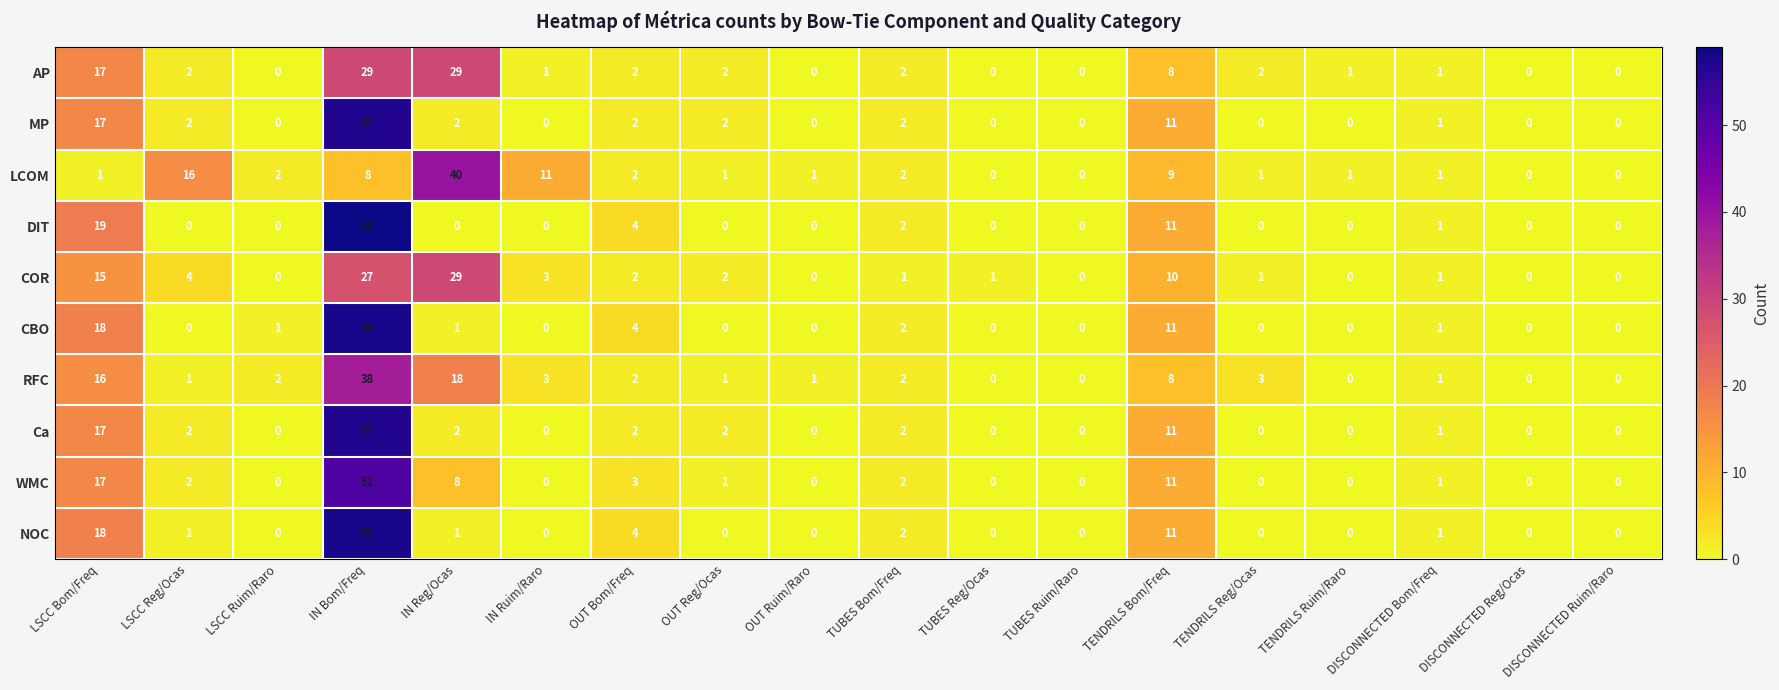

Count the number of categories in the chart.

18